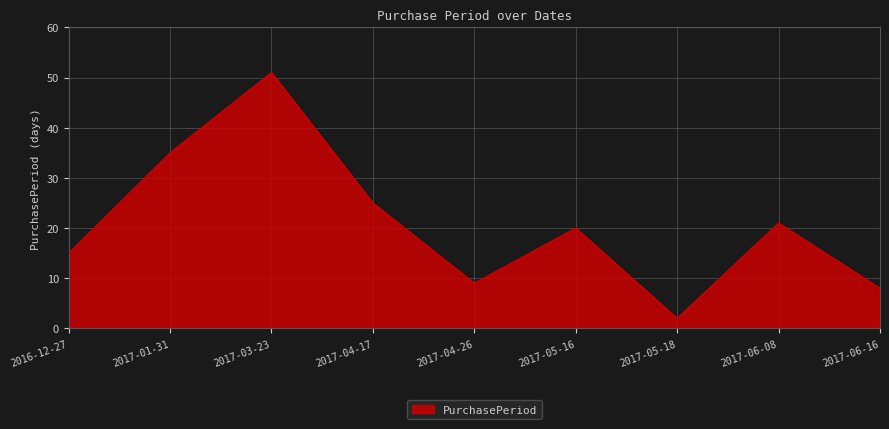

List the labels in order of value, smallest first.

2017-05-18, 2017-06-16, 2017-04-26, 2016-12-27, 2017-05-16, 2017-06-08, 2017-04-17, 2017-01-31, 2017-03-23